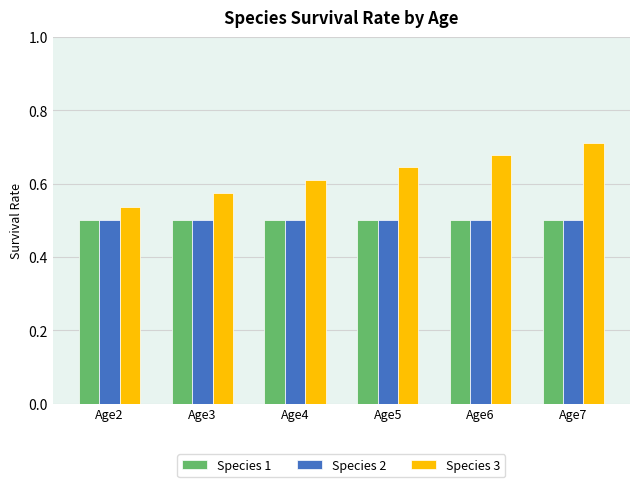

How many distinct data groups are displayed?

3